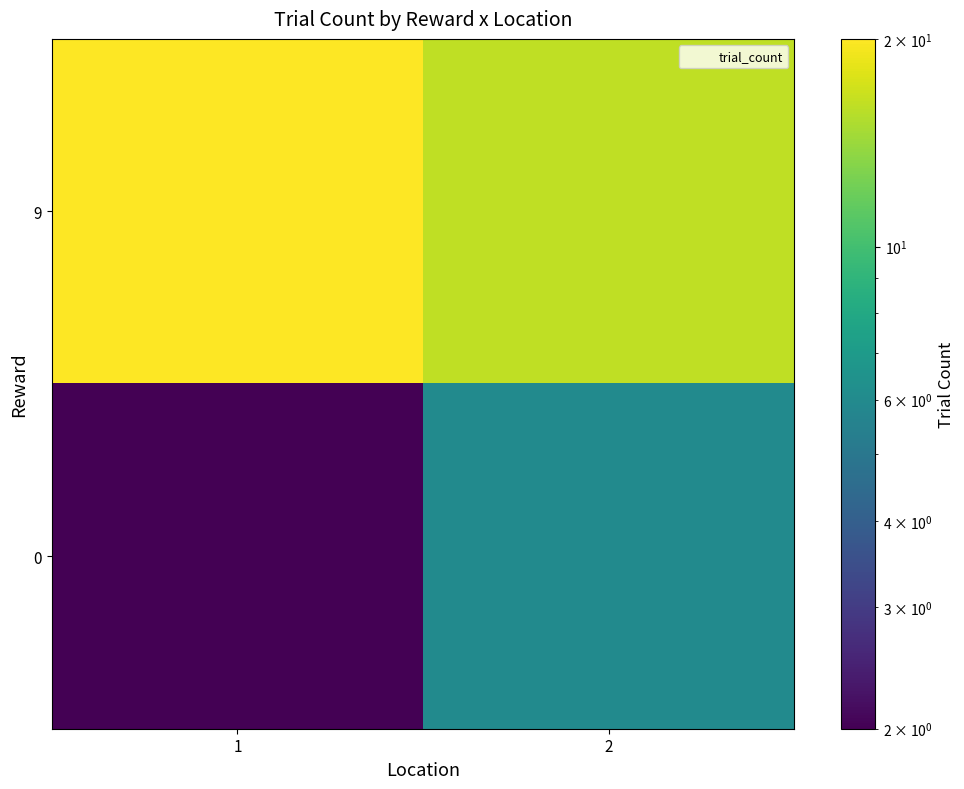

Which has a higher value, 1 or 2?

1